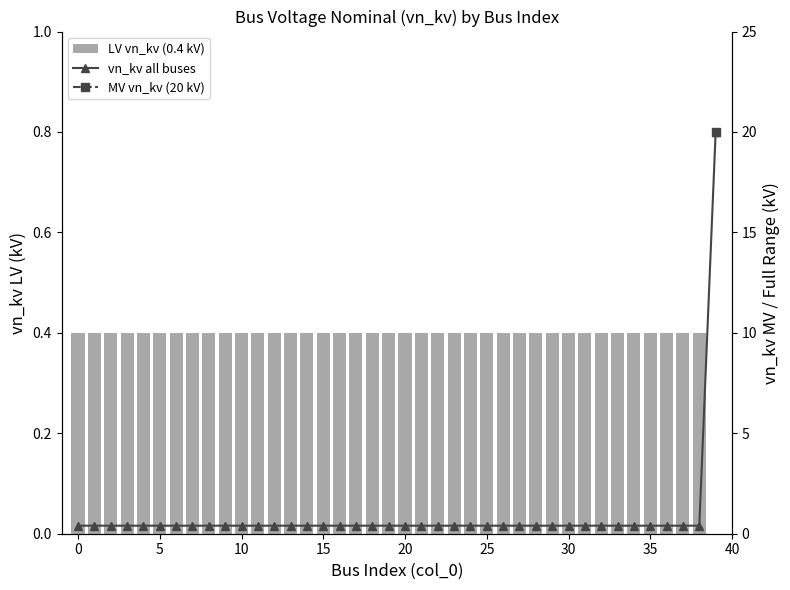

What are all the series names shown in the legend?

LV vn_kv (0.4 kV), vn_kv all buses, MV vn_kv (20 kV)